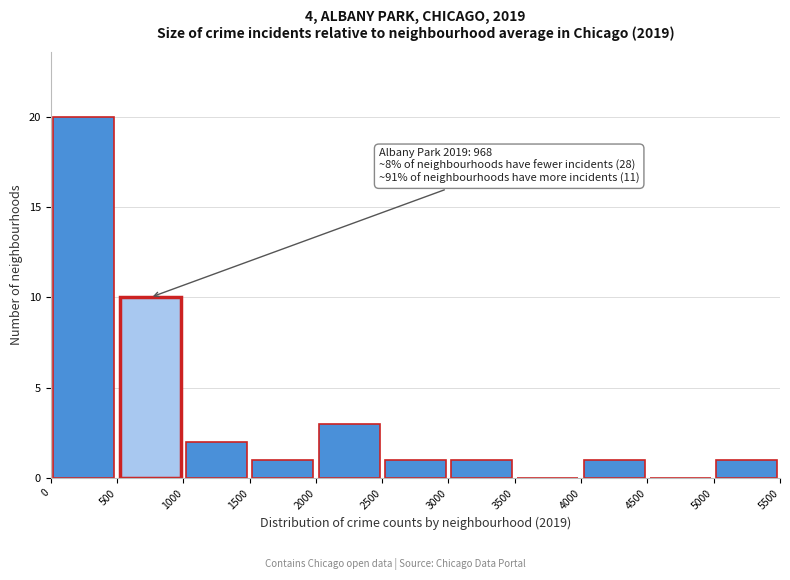

Which range on the x-axis has the tallest bar?

0 to 500